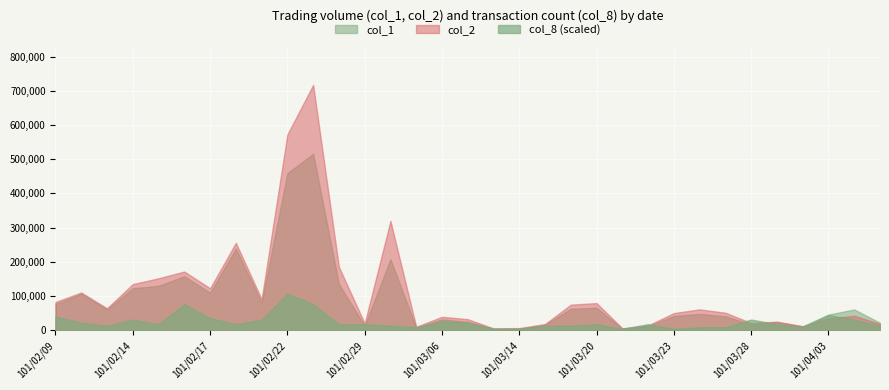

Reading left to right, what are all the values shown in this chart?

col_1: 101/02/09=77000	101/02/10=107000	101/02/13=61000	101/02/14=123000	101/02/15=130000	101/02/16=158000	101/02/17=110000	101/02/20=239000	101/02/21=81000	101/02/22=459000	101/02/23=516000	101/02/24=135000	101/02/29=13000	101/03/01=208000	101/03/05=7000	101/03/06=32000	101/03/07=25000	101/03/12=5000	101/03/14=5000	101/03/15=16000	101/03/19=63000	101/03/20=66000	101/03/21=5000	101/03/22=12000	101/03/23=42000	101/03/26=48000	101/03/27=41000	101/03/28=17000	101/03/29=24000	101/03/30=12000	101/04/03=46000	101/04/05=61000	101/04/06=22000
col_2: 101/02/09=82900	101/02/10=110500	101/02/13=64420	101/02/14=135130	101/02/15=152050	101/02/16=171750	101/02/17=122800	101/02/20=255790	101/02/21=90780	101/02/22=572310	101/02/23=717170	101/02/24=185300	101/02/29=20390	101/03/01=319820	101/03/05=10380	101/03/06=39500	101/03/07=32700	101/03/12=5500	101/03/14=6550	101/03/15=18570	101/03/19=74970	101/03/20=79580	101/03/21=5900	101/03/22=14340	101/03/23=50400	101/03/26=61260	101/03/27=51370	101/03/28=21340	101/03/29=25400	101/03/30=11700	101/04/03=34600	101/04/05=42610	101/04/06=18860
col_8: 101/02/09=9	101/02/10=5	101/02/13=3	101/02/14=7	101/02/15=4	101/02/16=17	101/02/17=8	101/02/20=4	101/02/21=7	101/02/22=24	101/02/23=17	101/02/24=4	101/02/29=4	101/03/01=3	101/03/05=2	101/03/06=6	101/03/07=5	101/03/12=1	101/03/14=1	101/03/15=3	101/03/19=3	101/03/20=4	101/03/21=1	101/03/22=4	101/03/23=1	101/03/26=2	101/03/27=2	101/03/28=7	101/03/29=4	101/03/30=2	101/04/03=10	101/04/05=7	101/04/06=3